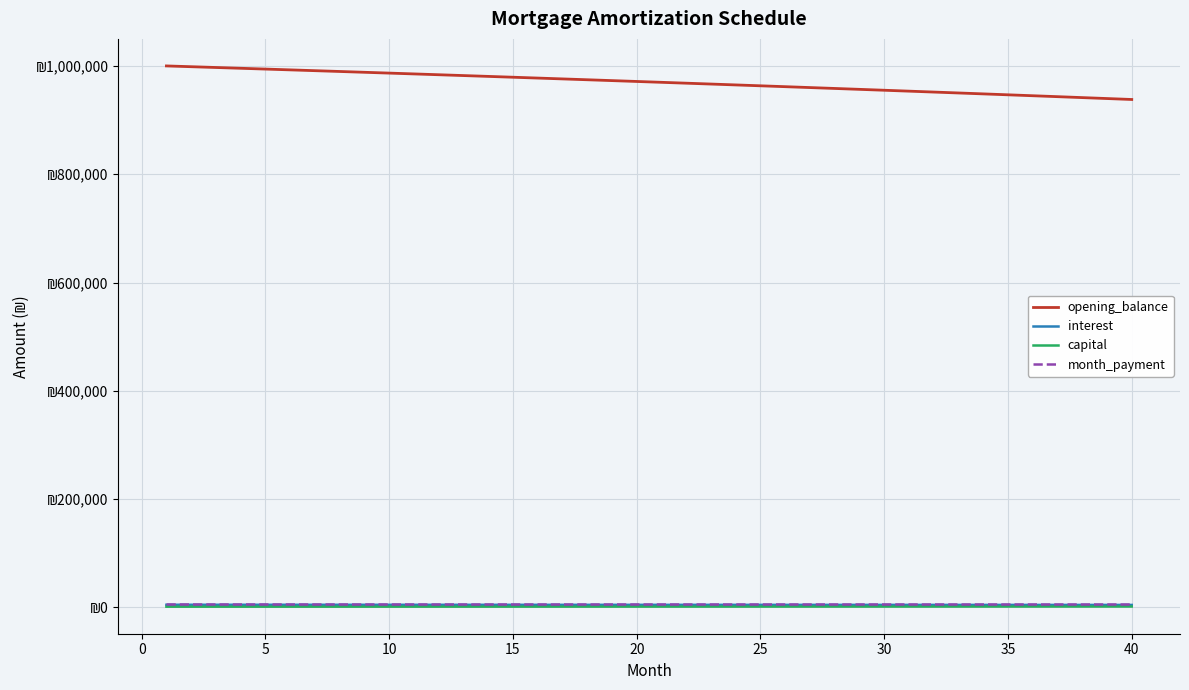

Is this an area chart (filled region under the line)?

No